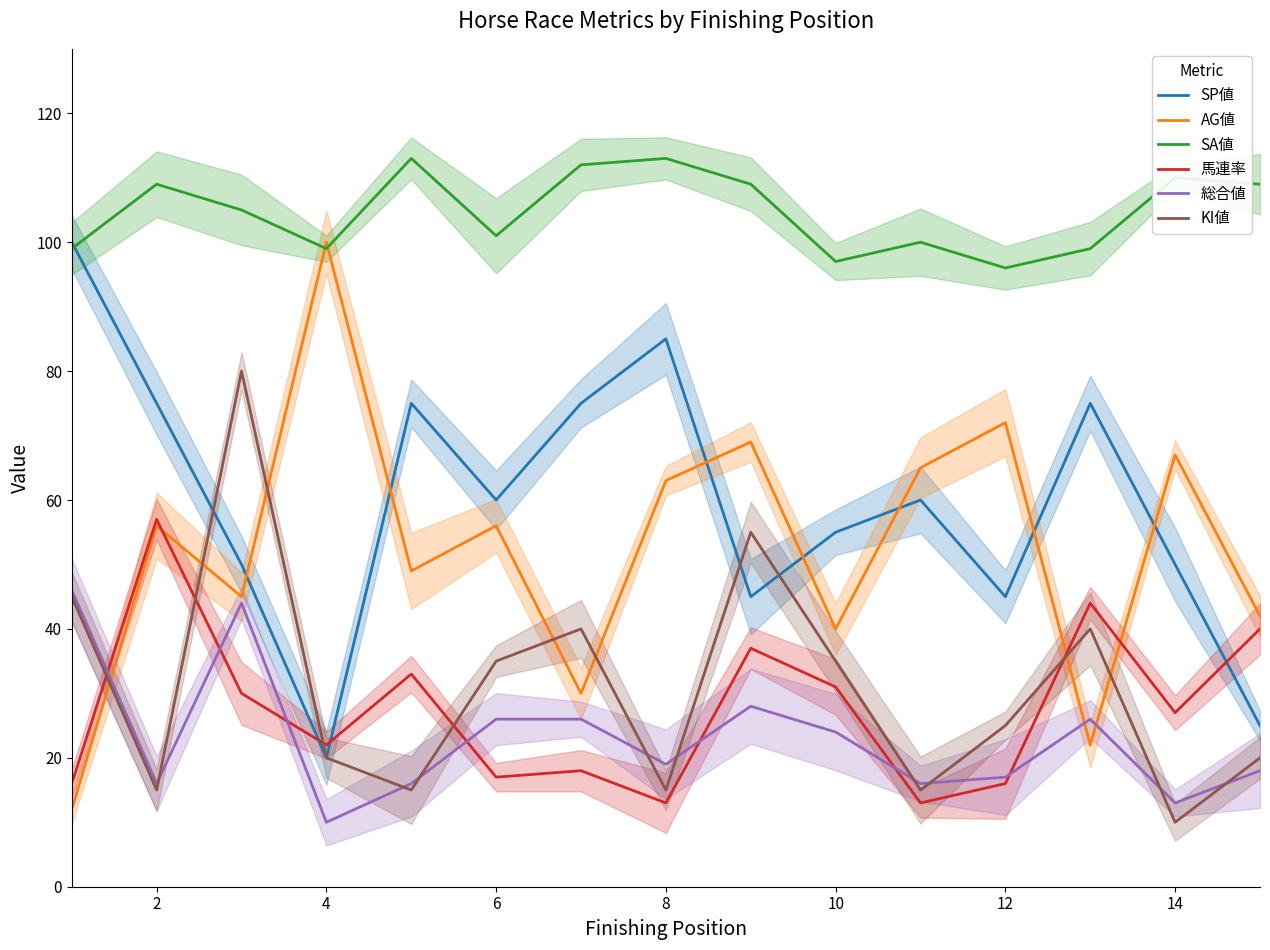

Which series has the largest total across all categories?

SA値